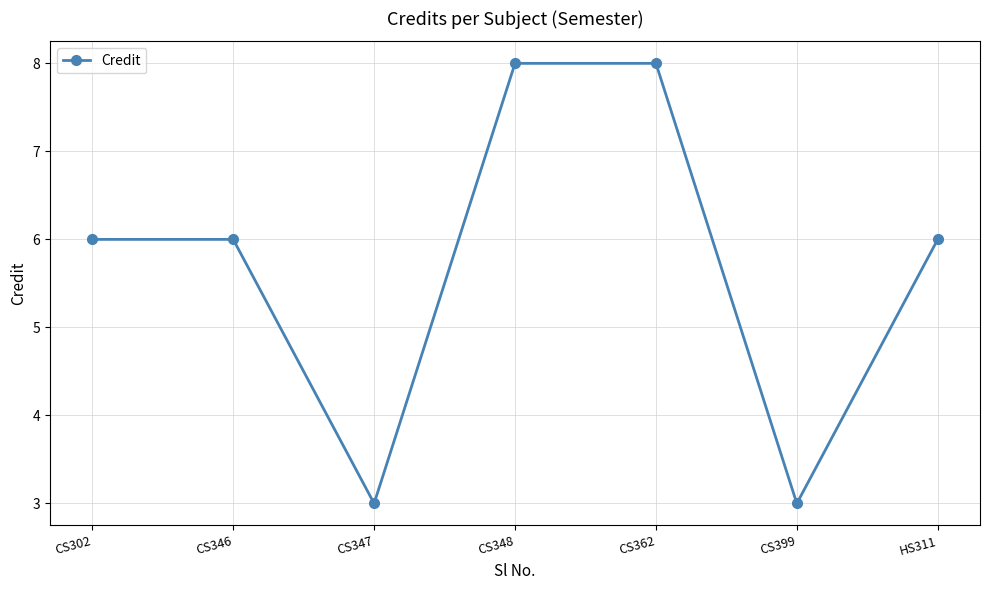

What is the difference between the values at CS346 and CS399?

3